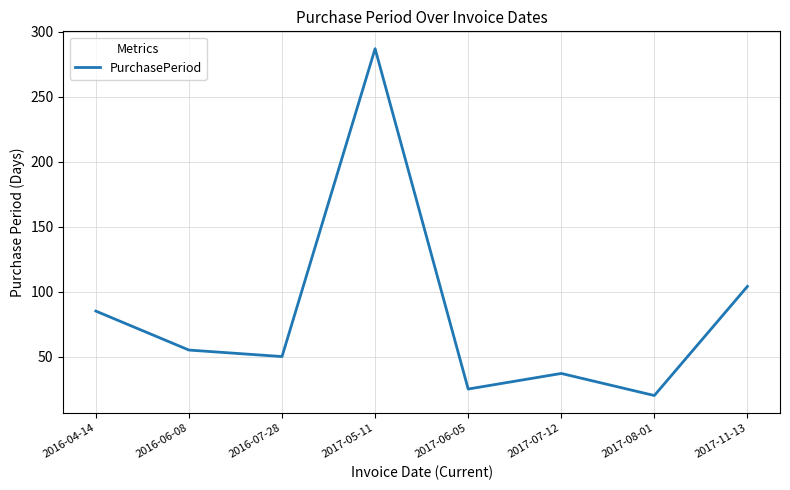

The chart shows a value of 25 at 2017-06-05. True or false?

True